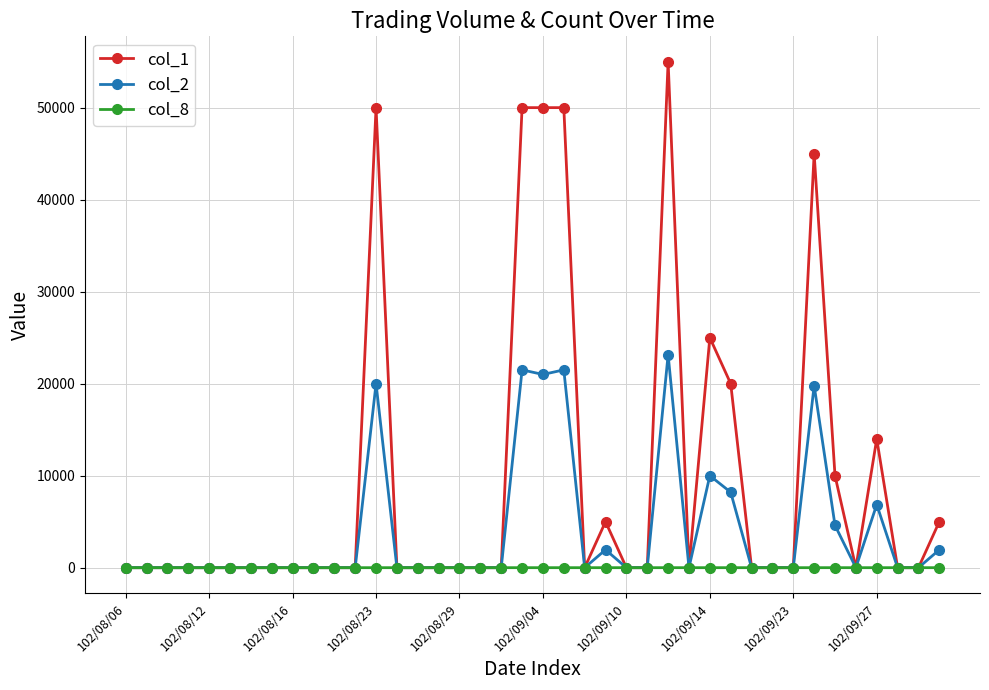

True or false: col_8 has more than 2 interior local peaks.

True